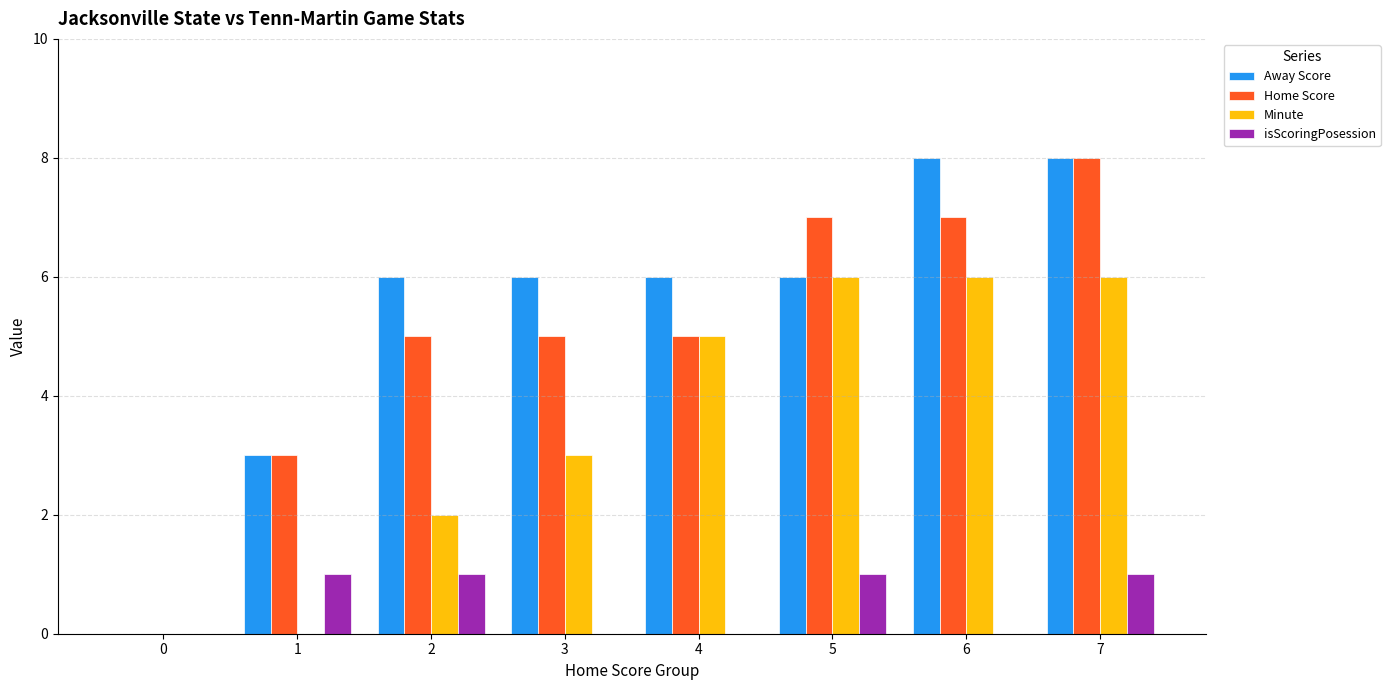

At which category is the sum across all series the highest?

7